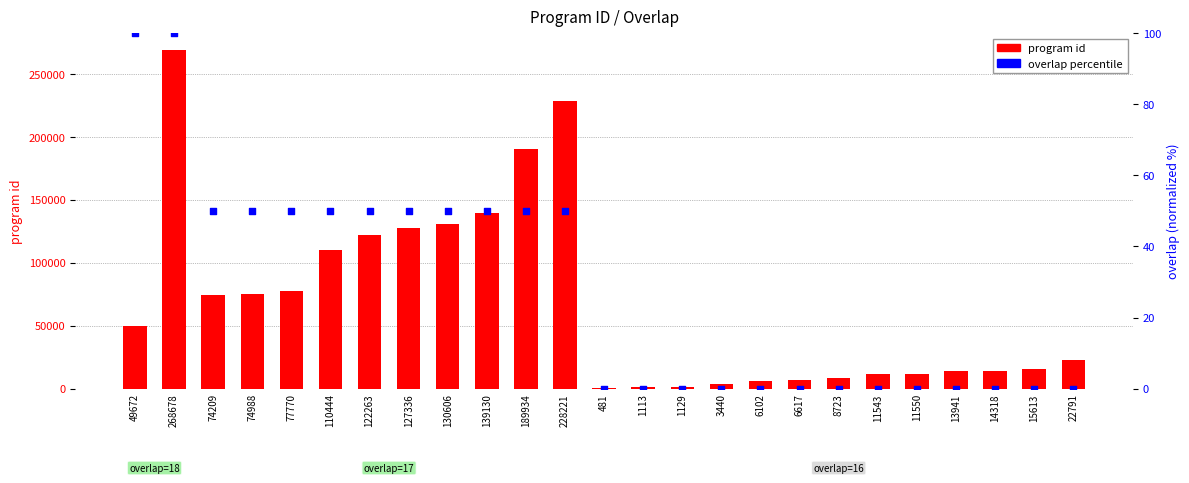

At how many categories does at least one series exceed 92098?

8